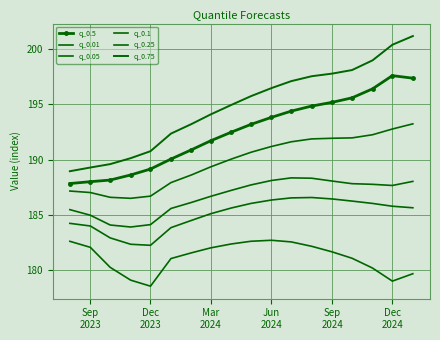

At how many categories does at least one series exceed 195?

9